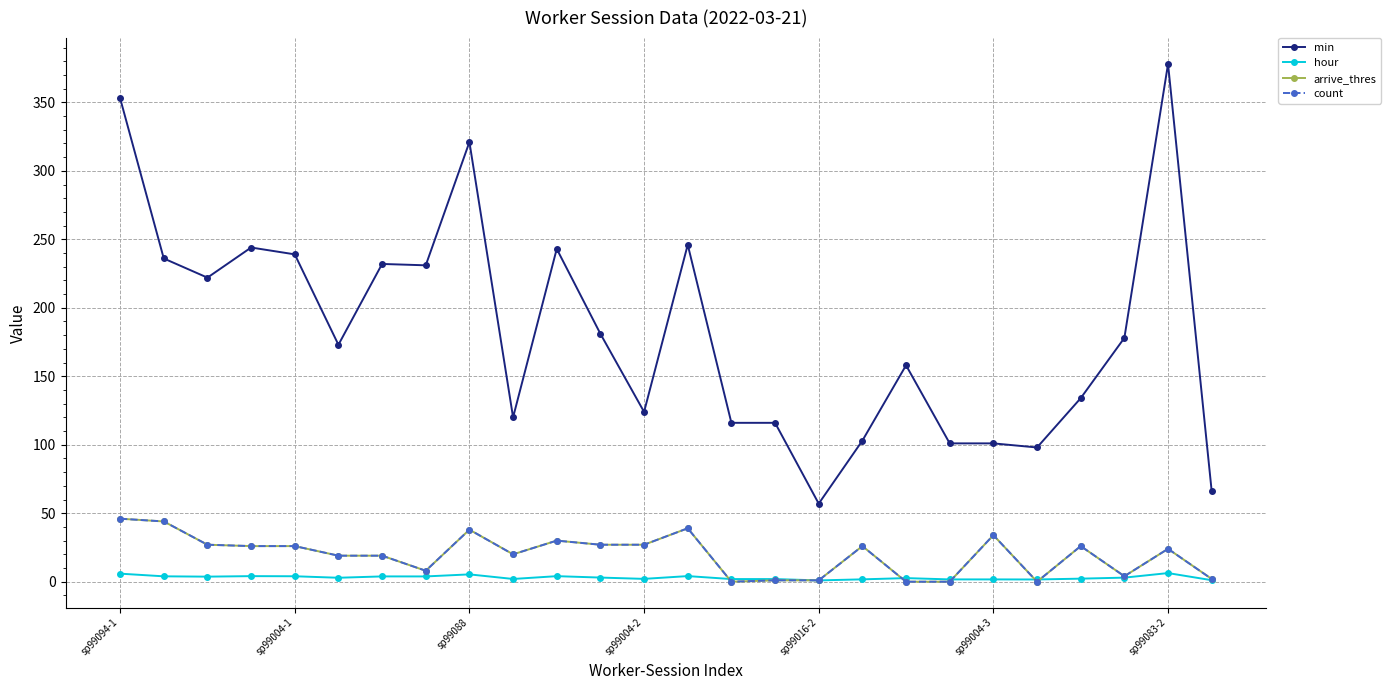

Does the chart have visible grid lines?

Yes